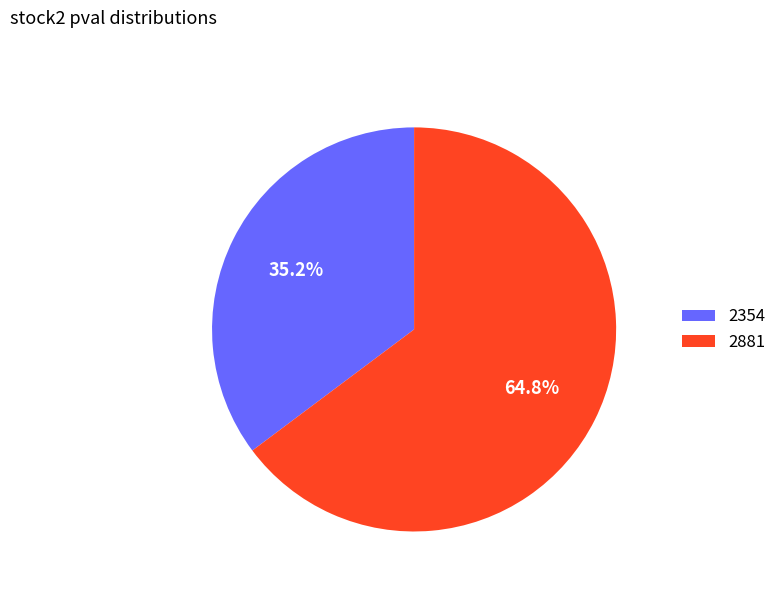

Is 2354 the majority of the pie?

No